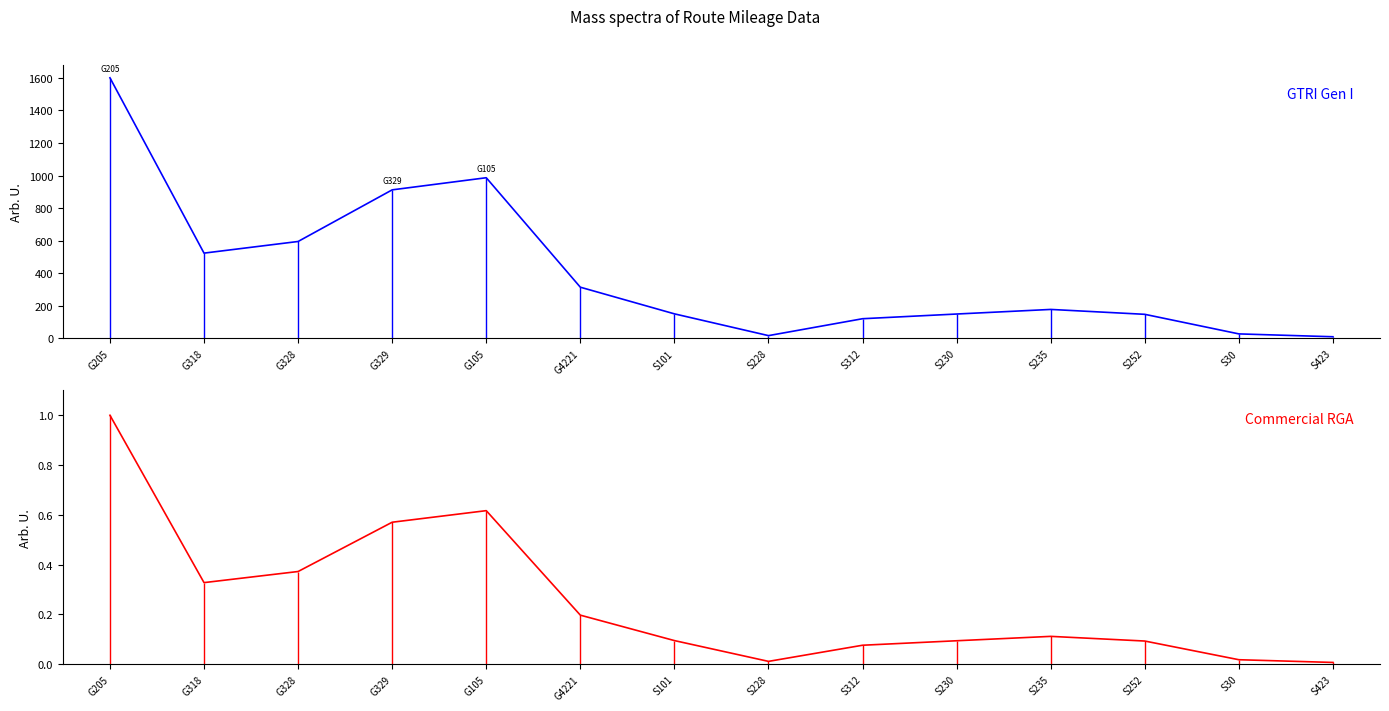

What is the sum of all GTRI Gen I values?

5735.3